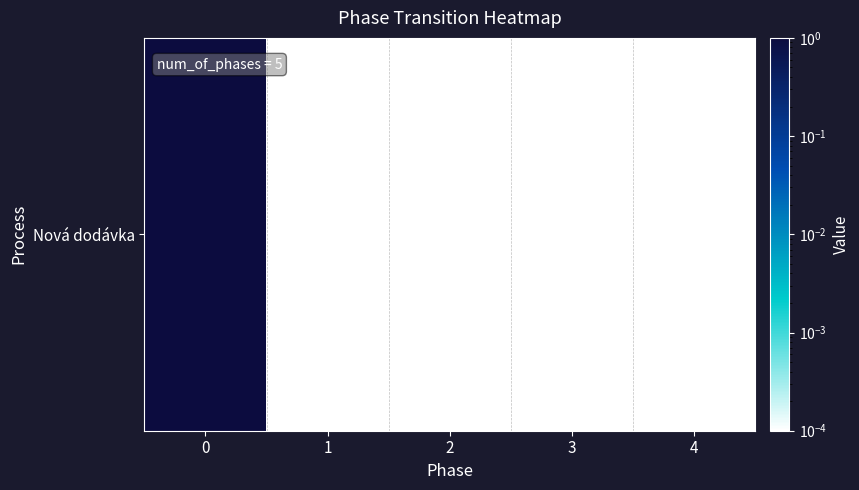

What is the sum of all values?

1.0